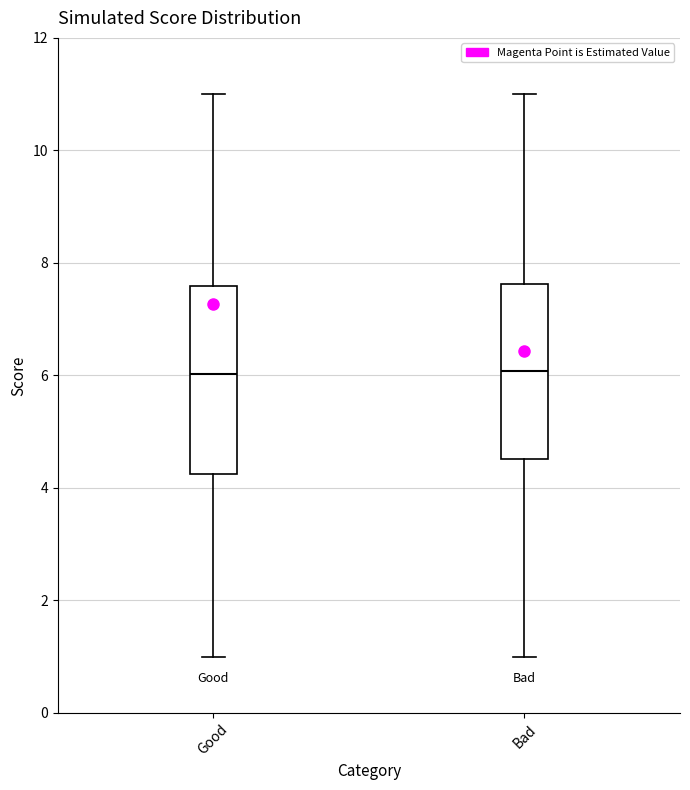

Which box is the tallest, from its lower edge to its upper edge?

Good